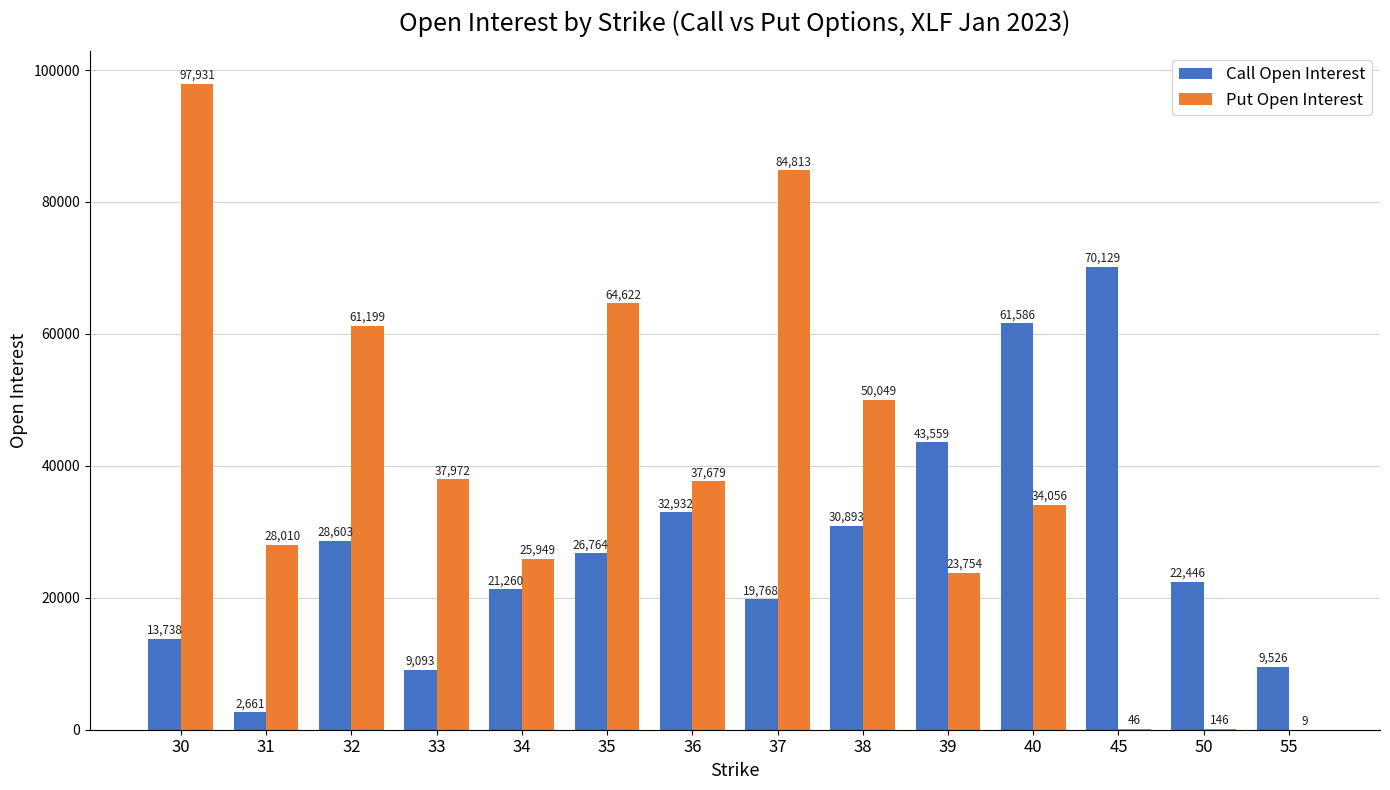

At which label does Call Open Interest first exceed 26764?

32